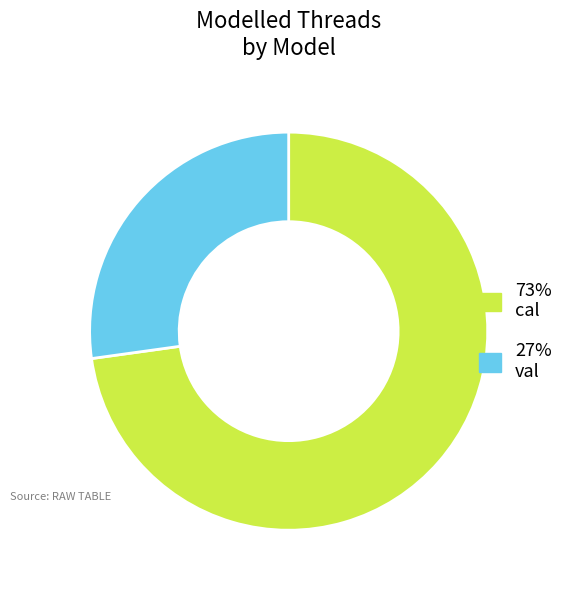

Does 73% cal account for over 50% of the chart?

Yes